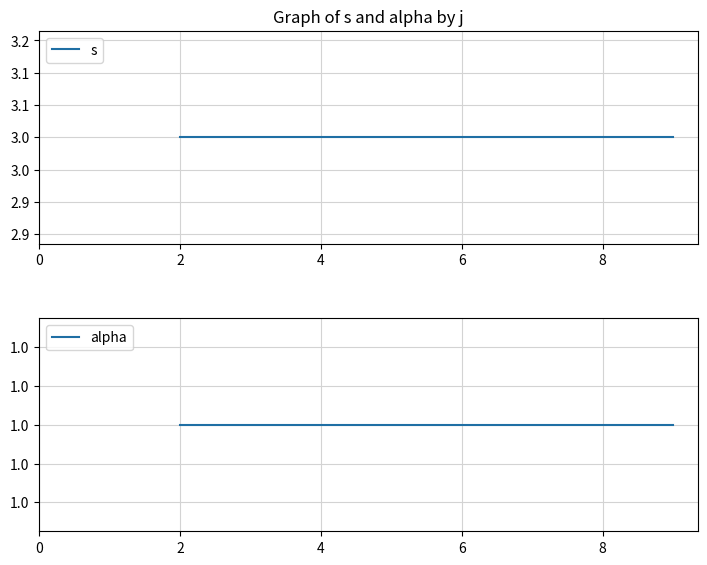

Rank the series by their average value, from lowest to highest.

alpha, s